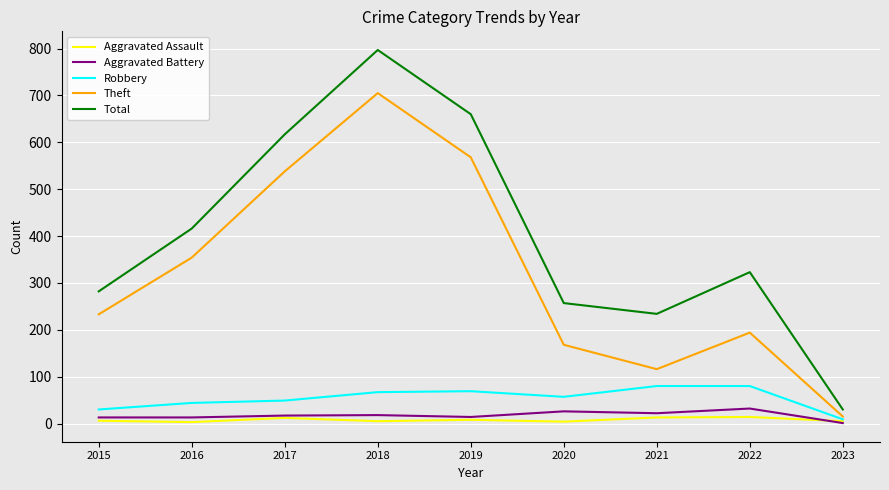

What is the average value of the Aggravated Battery series?

17